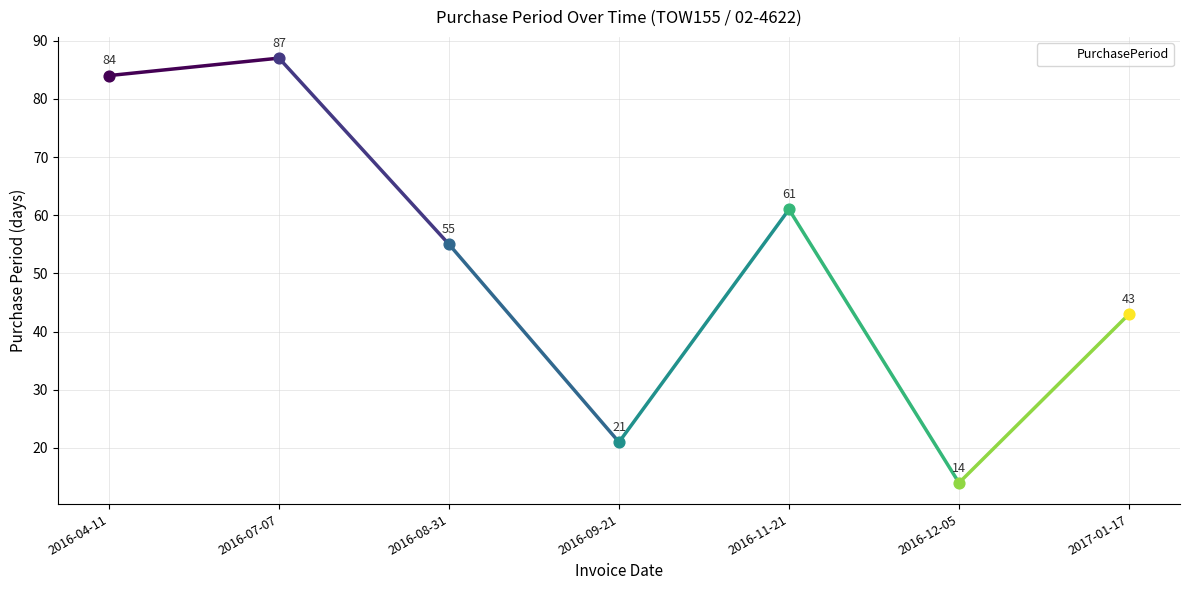

Which has a higher value, 2017-01-17 or 2016-12-05?

2017-01-17